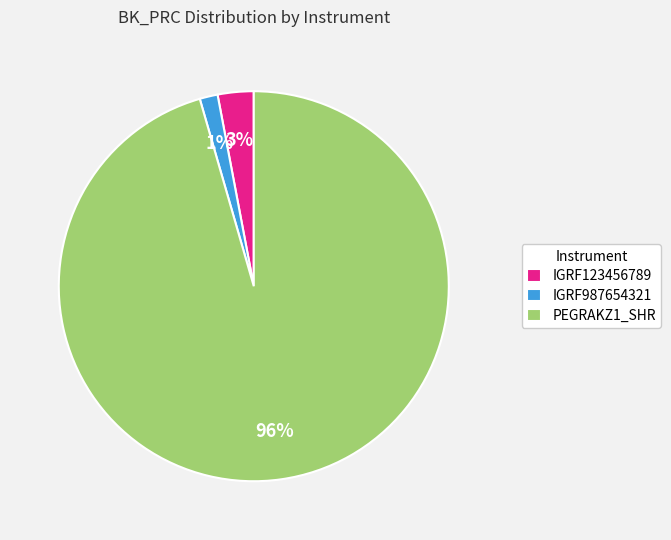

To the nearest percent, what percentage of the pie is IGRF123456789?

3%